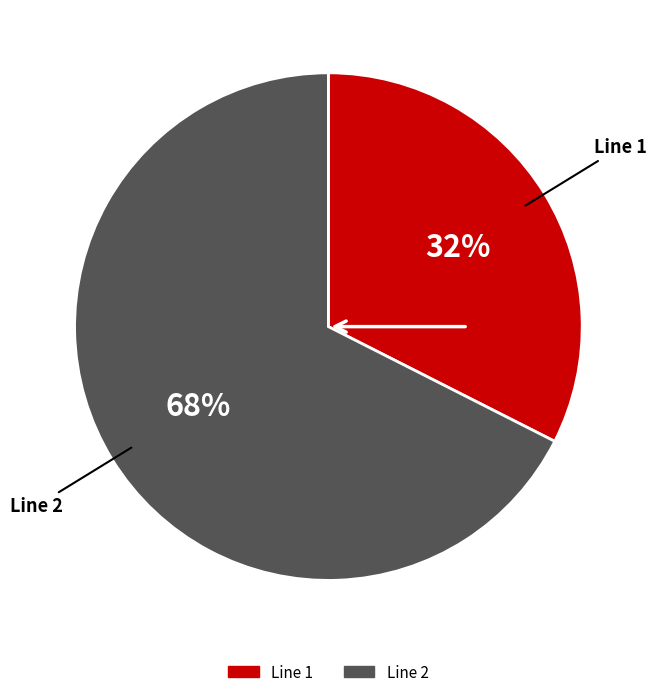

How many slices are in this pie chart?

2